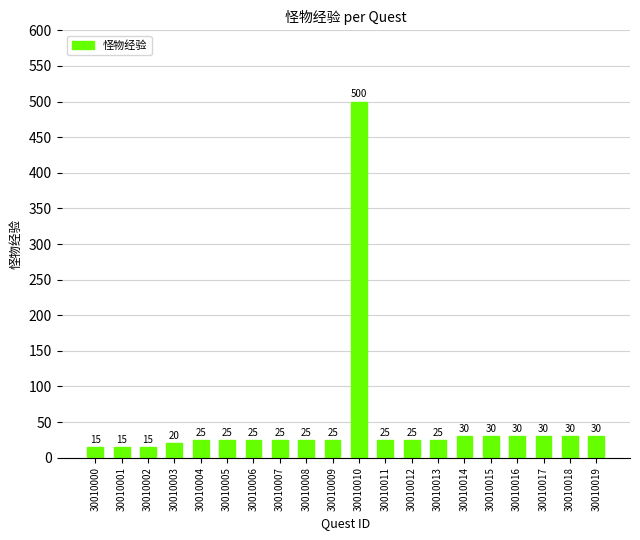

Are the bars horizontal?

No